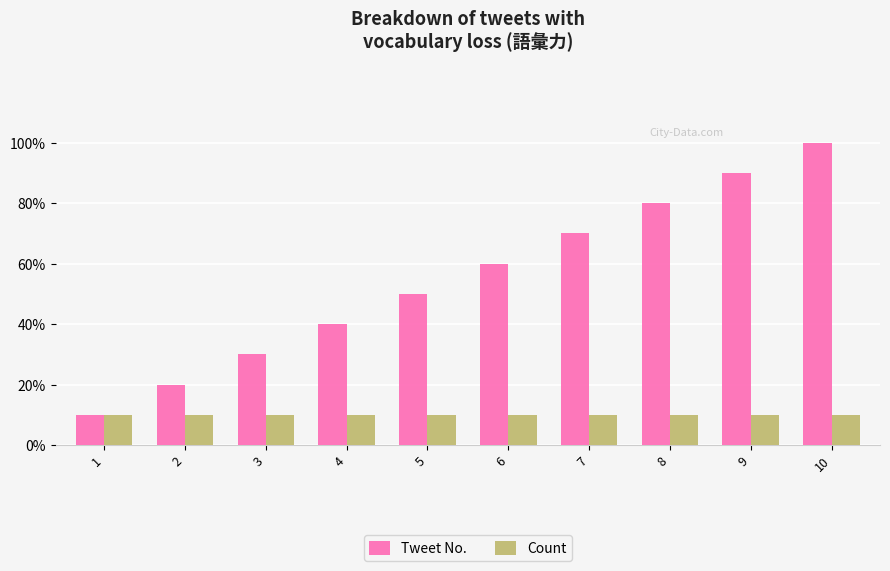

Does the chart contain stacked bars?

No